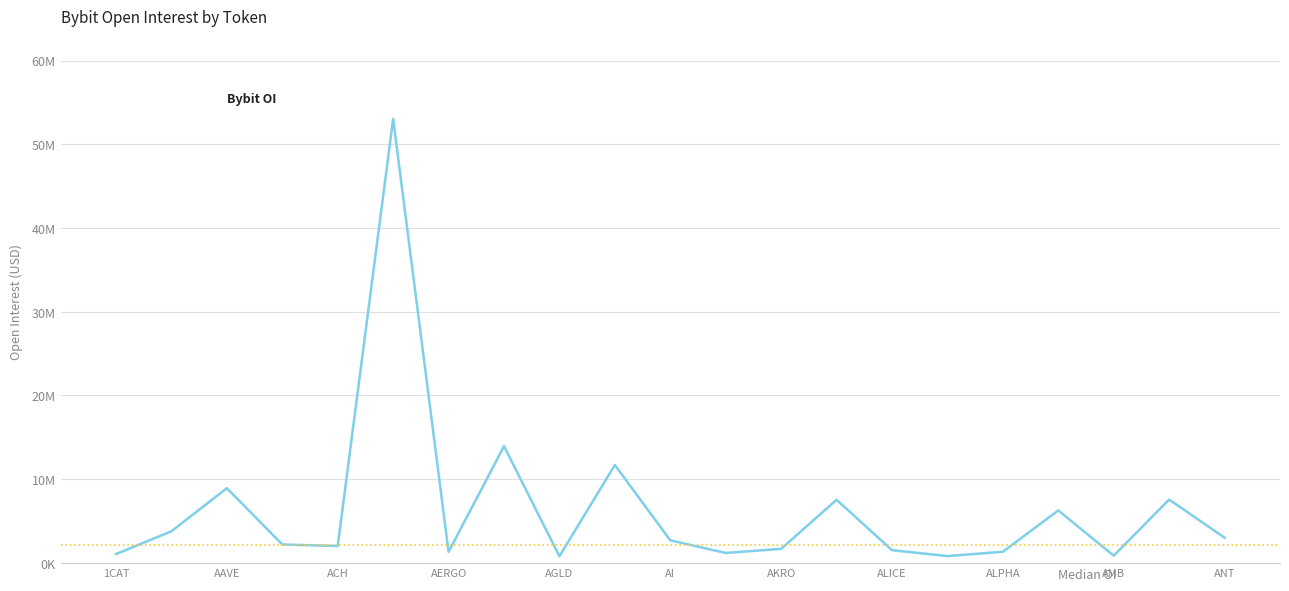

Rank the categories by value from highest to lowest.

ADA, AEVO, AGIX, AAVE, ANKR, ALGO, ALT, 1INCH, ANT, AI, ACE, ACH, AKRO, ALICE, ALPHA, AERGO, AIDOGE, 1CAT, AMB, ALPACA, AGLD